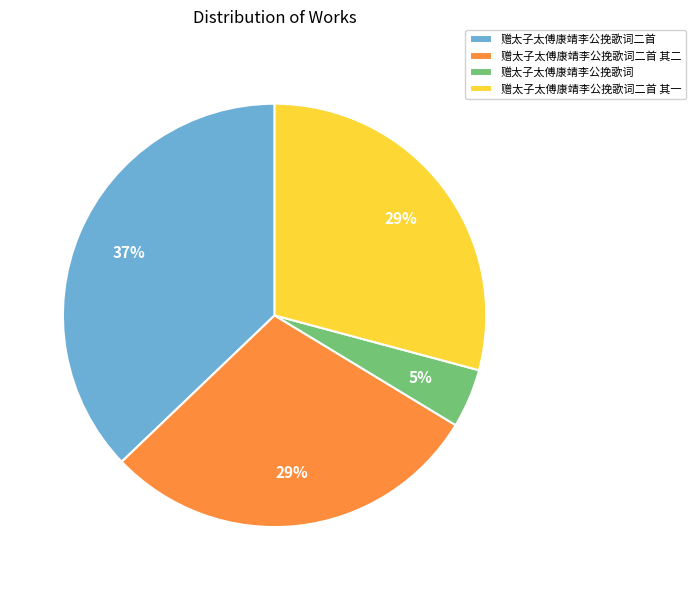

How many segments does this pie chart have?

4